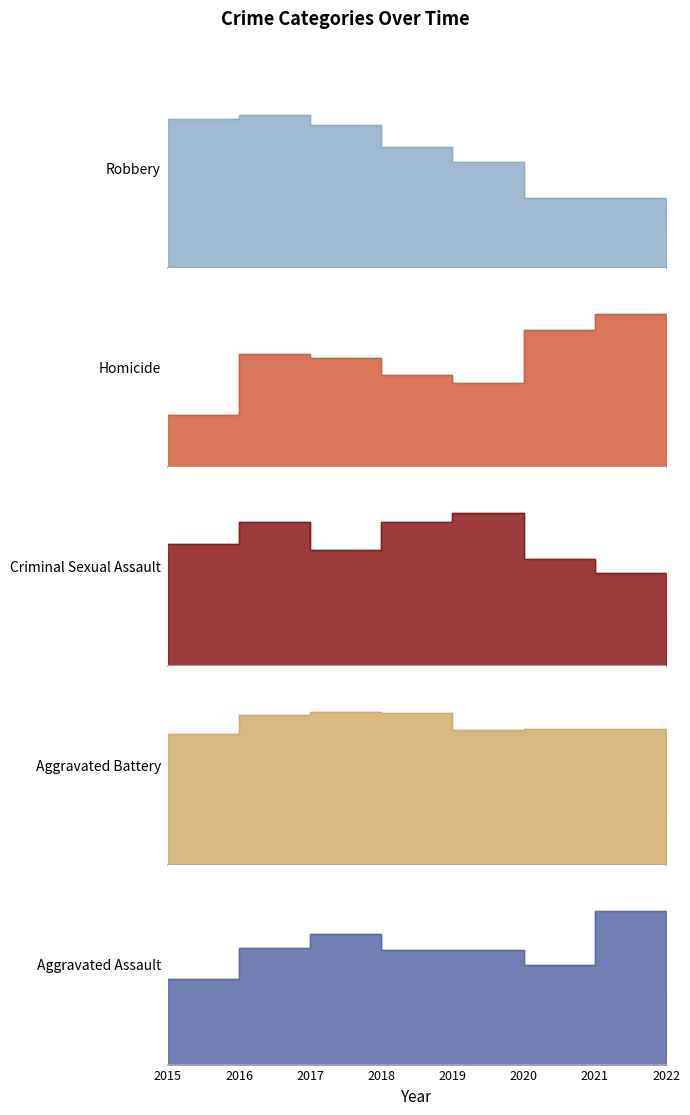

List the series in order of their peak value, highest first.

Robbery, Aggravated Battery, Aggravated Assault, Criminal Sexual Assault, Homicide